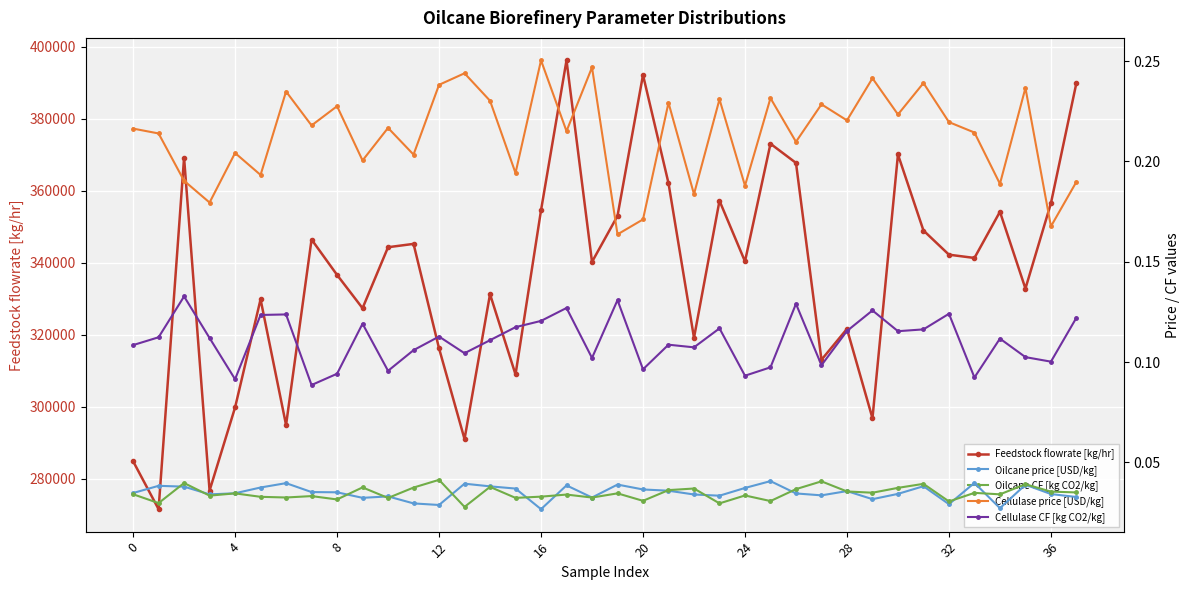

The value of Feedstock flowrate [kg/hr] at 8 is 170850.0. True or false?

False